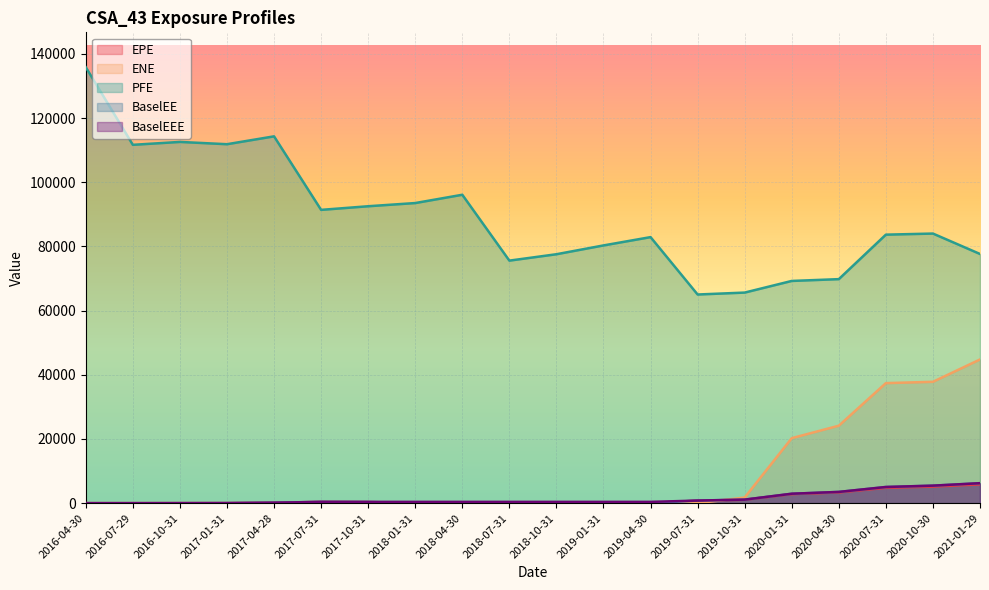

Which series has the largest range (max minus min)?

PFE